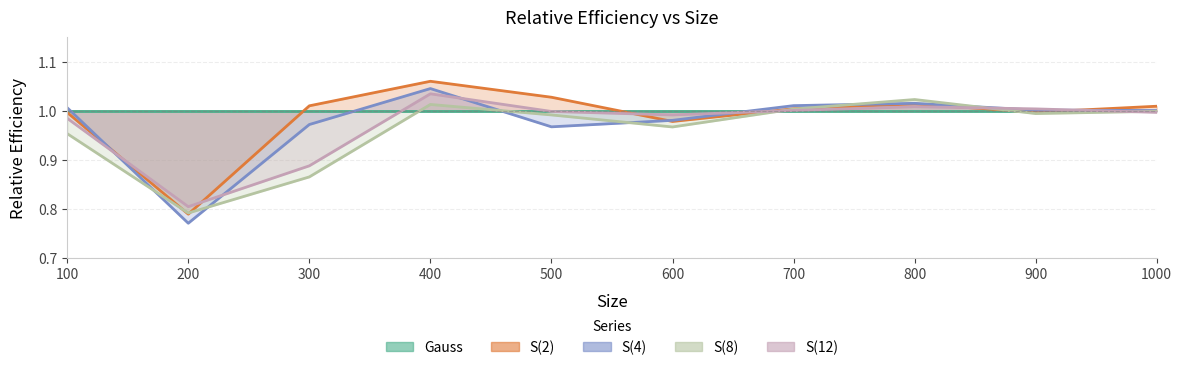

Is it true that S(12) equals 0.3 at 100?

False